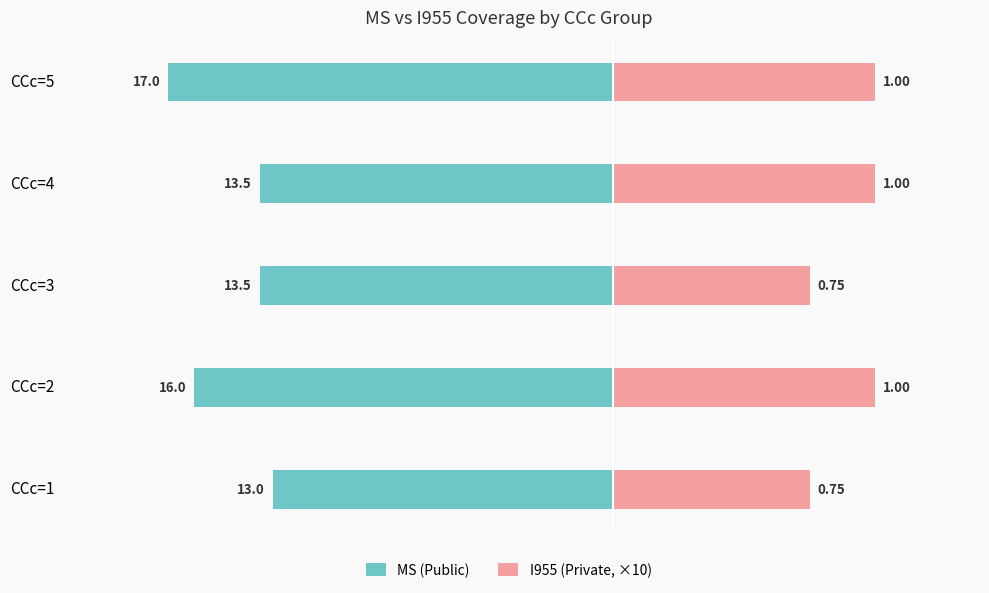

Count the MS (Public) values in the range -16 to -13.

4